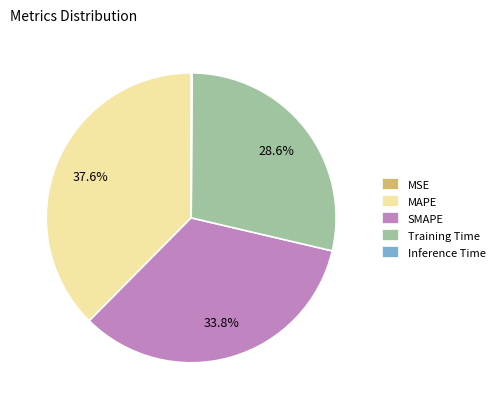

To the nearest percent, what percentage of the pie is Training Time?

29%